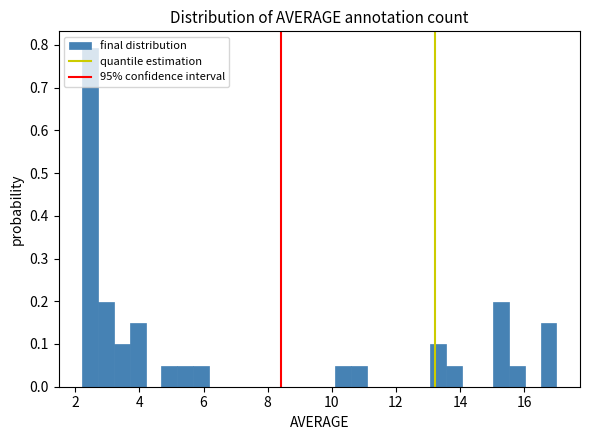

Around what value on the x-axis is the tallest bar? Give the approximate position of its centre, as read against the axis.

2.4